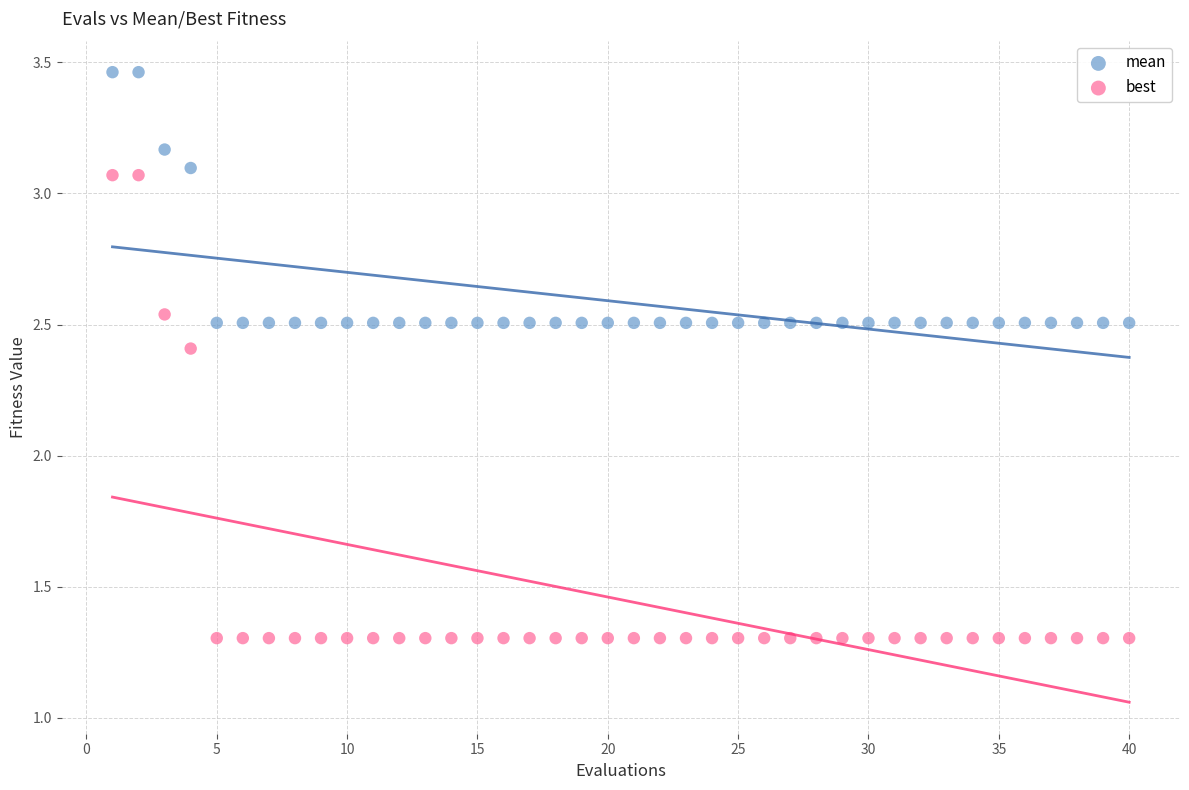

Which series contains the lowest Y value?

best